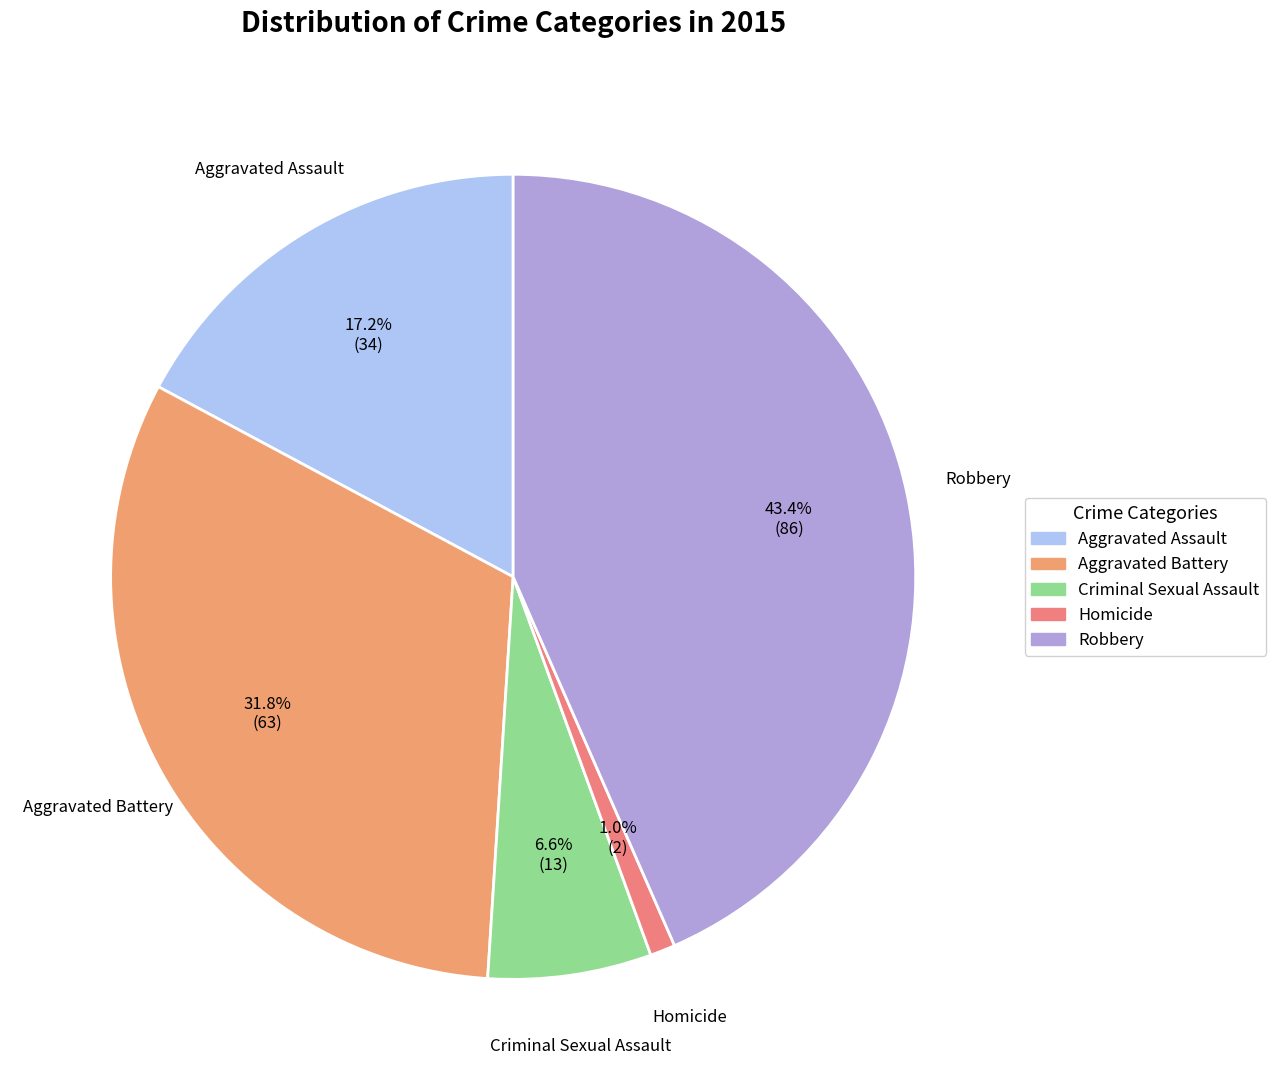

What is the ratio of the value at Aggravated Battery to the value at Robbery?

0.7